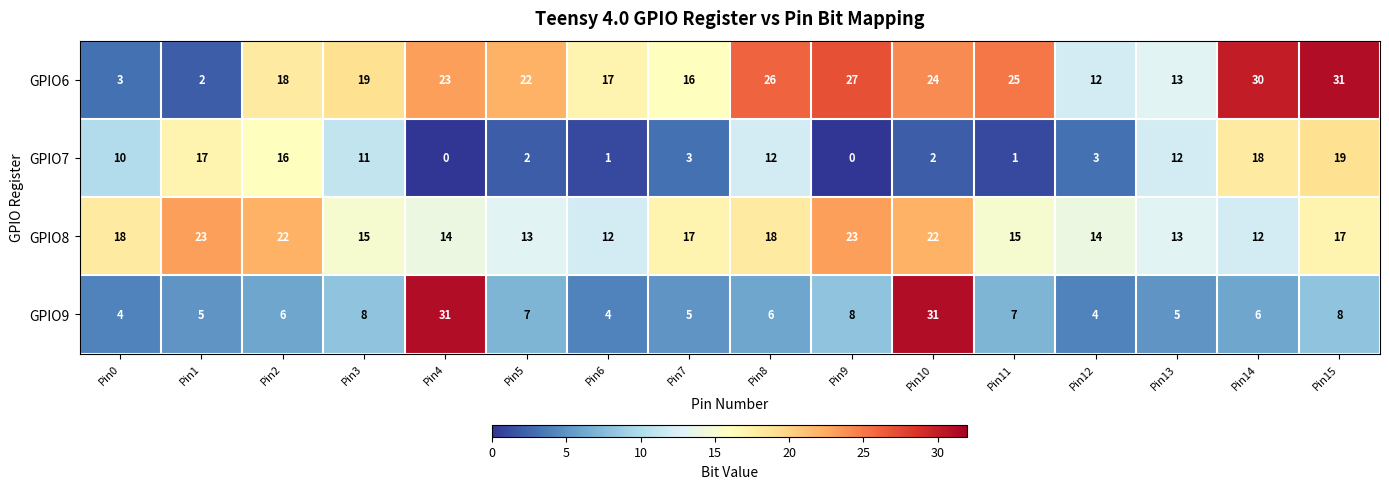

At which label does GPIO6 reach its minimum?

Pin1